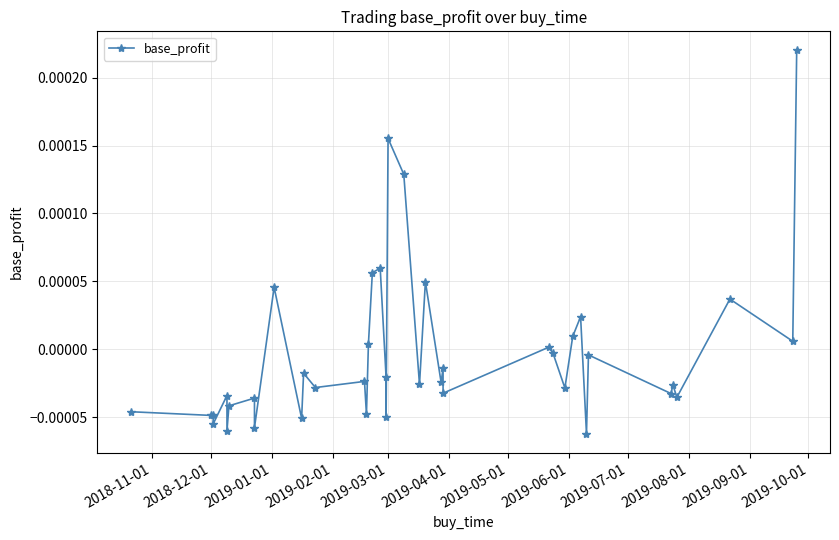

Is this an area chart (filled region under the line)?

No